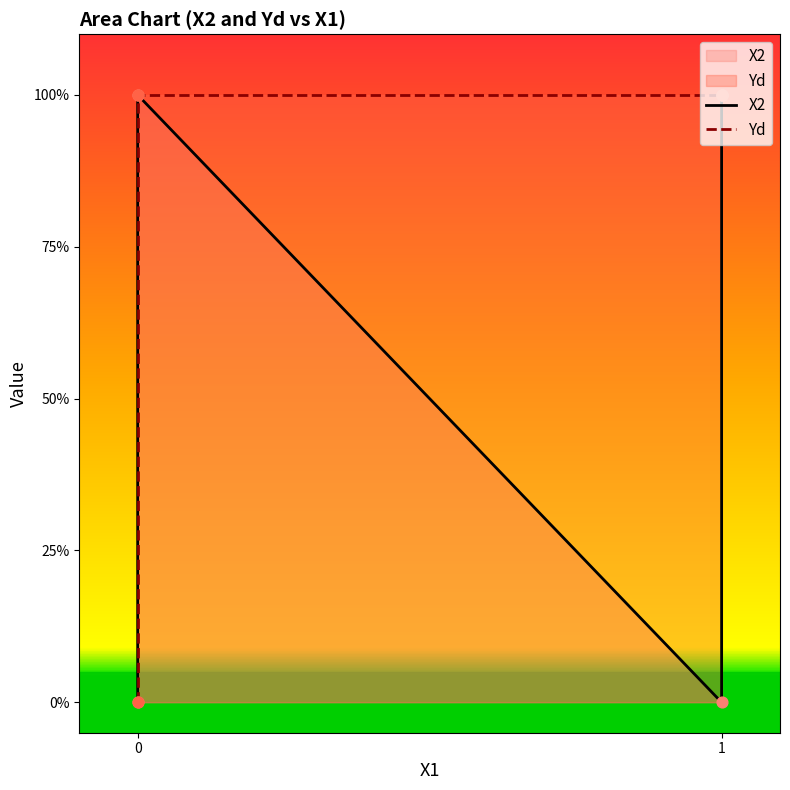

What are all the series names shown in the legend?

X2, Yd